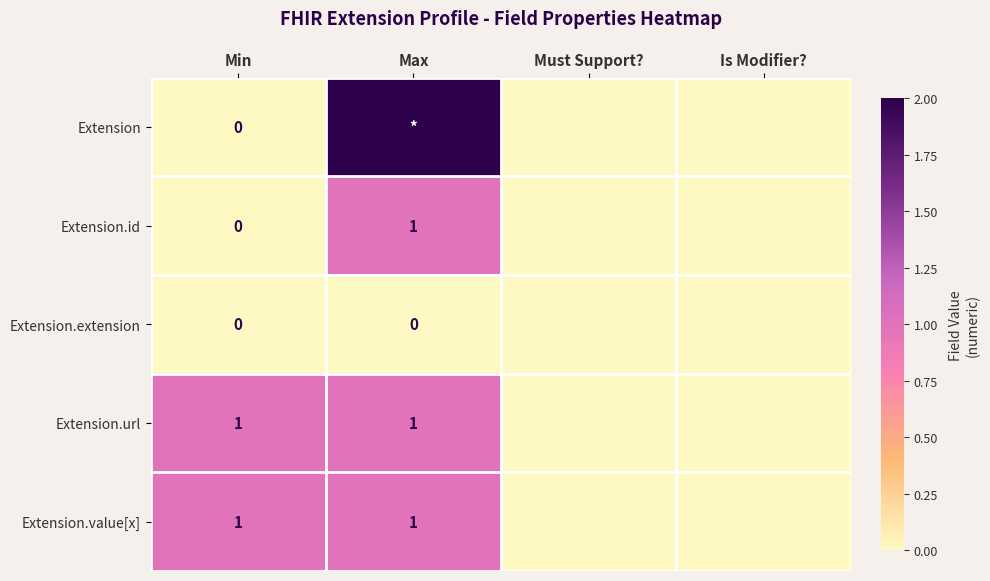

The Extension.id series shows 0 at Max. True or false?

False